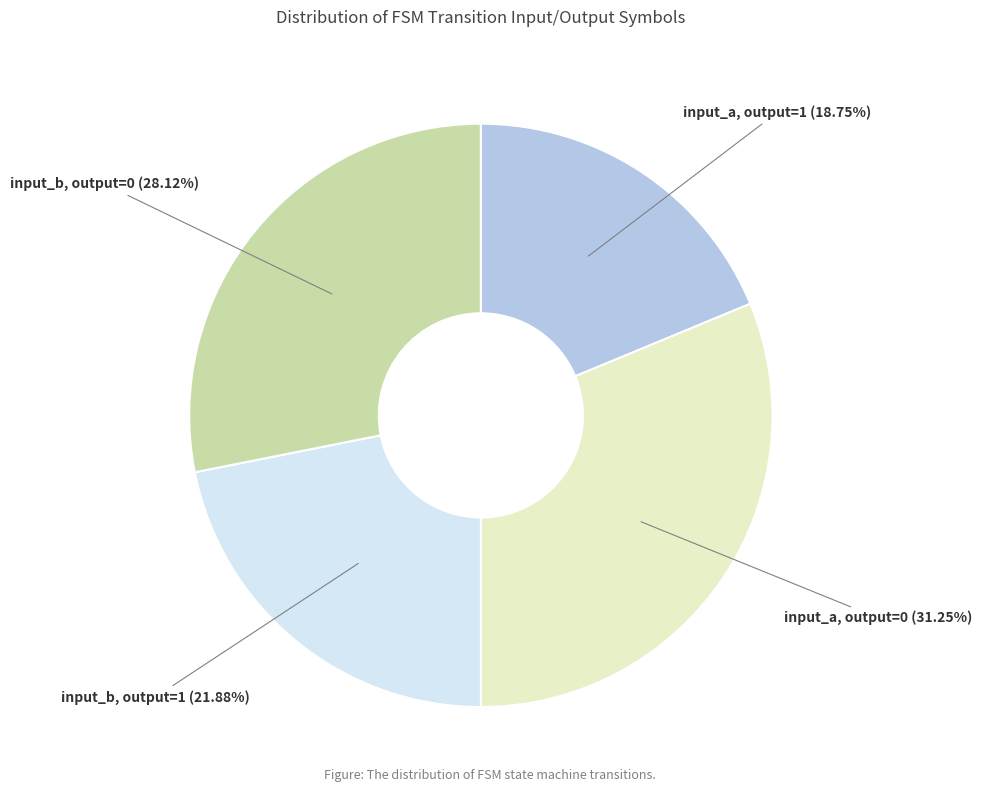

Is the sum of input_b, output=1 and input_a, output=0 greater than half?

Yes